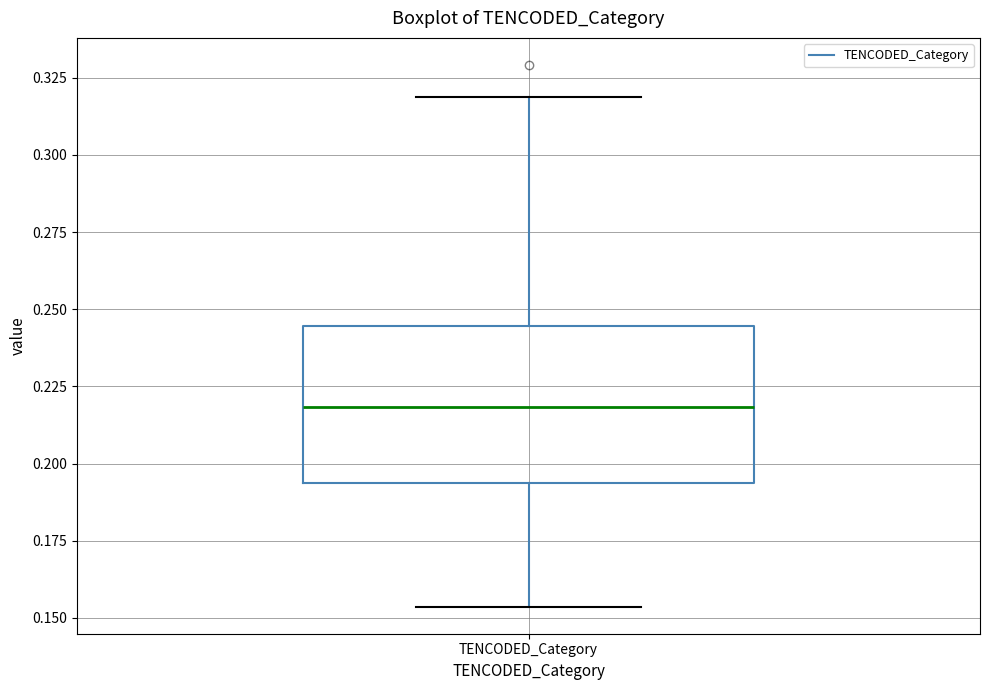

Transcribe this box plot: give where the median line is, the range the box spans, and where the two whiskers end, as read against the y-axis. The values are not printed on the chart, so give them approximately, as read against the axis.

median 0.220, box 0.195 to 0.245, whiskers 0.155 to 0.320